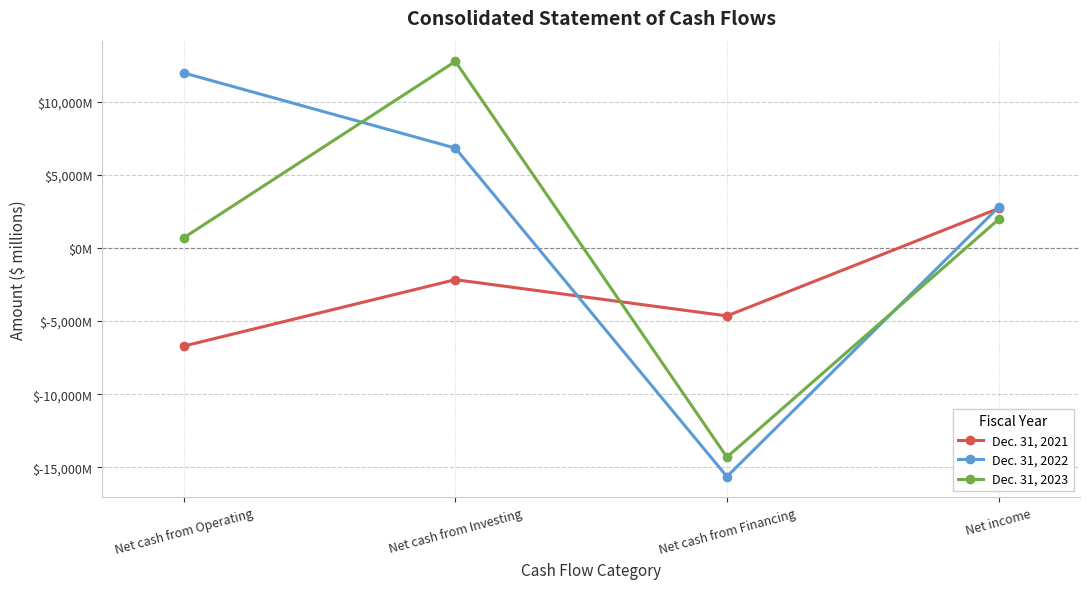

How many interior local valleys does the Dec. 31, 2023 series have?

1